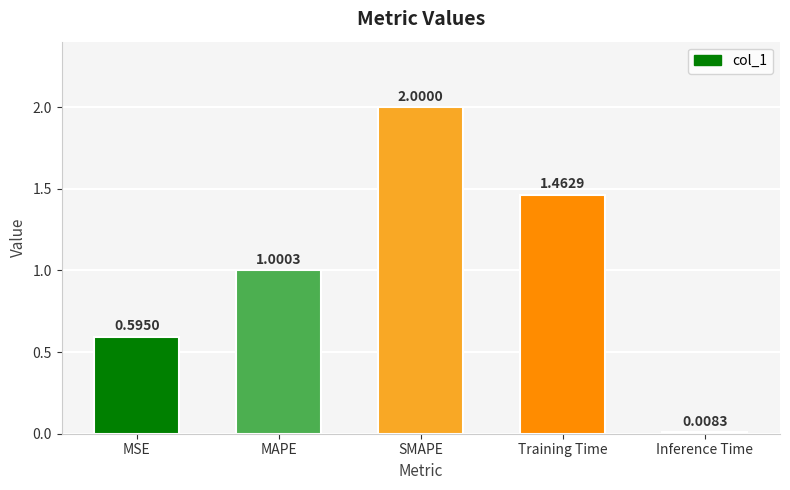

What is the greatest value displayed?

2.0